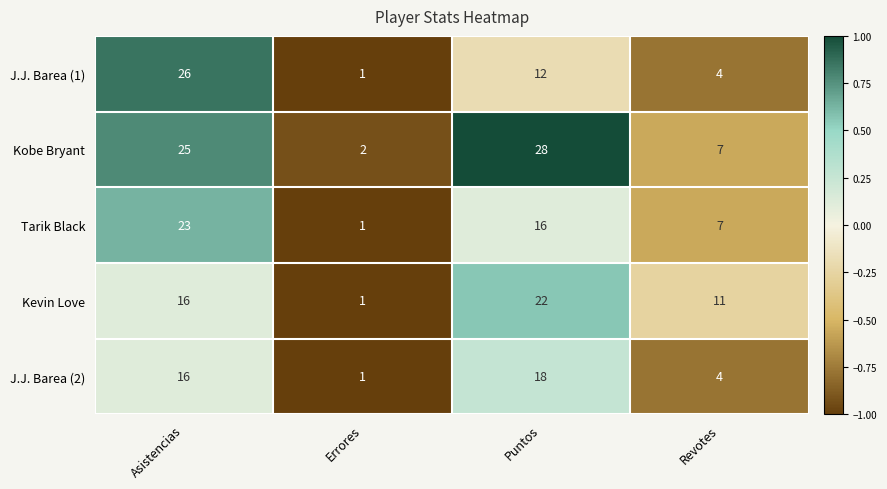

Rank the categories by J.J. Barea (1) value from lowest to highest.

Errores, Revotes, Puntos, Asistencias